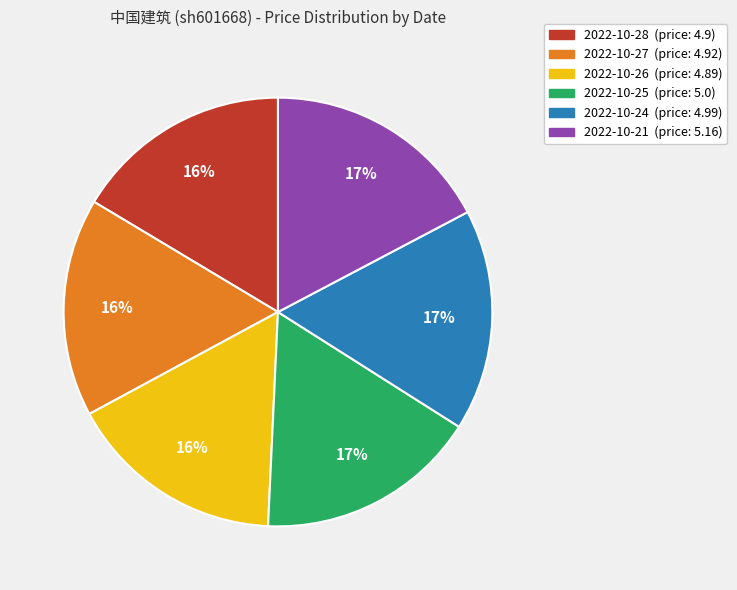

Approximately how many times larger is the value at 2022-10-24 compared to 2022-10-25?

1.0